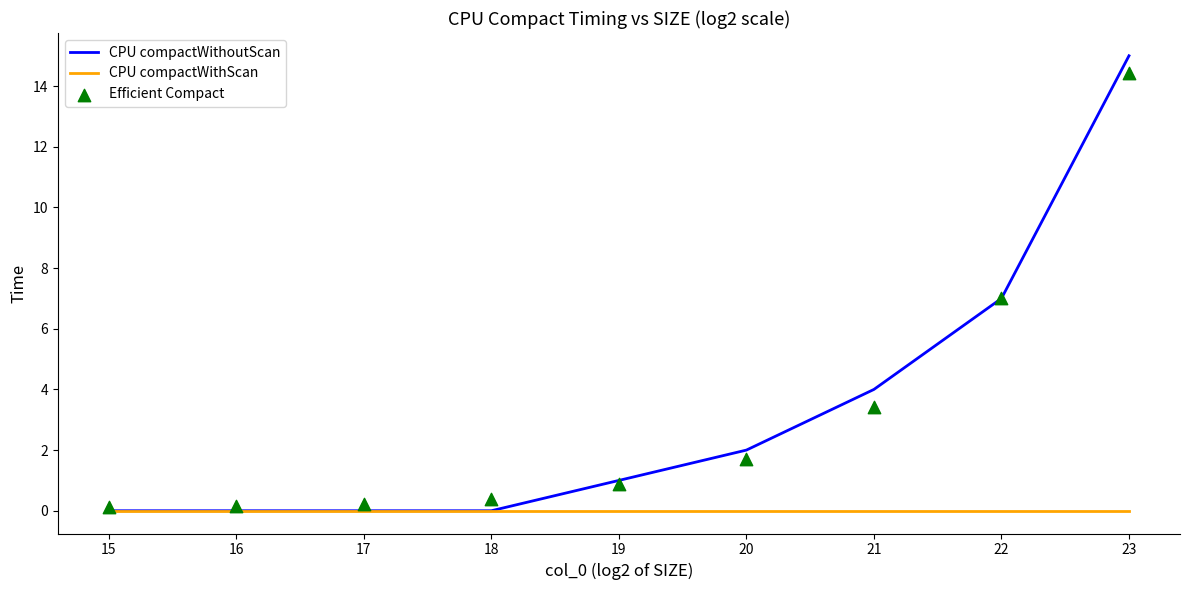

Is the value of CPU compactWithScan at 18 greater than the value of CPU compactWithoutScan at 23?

No